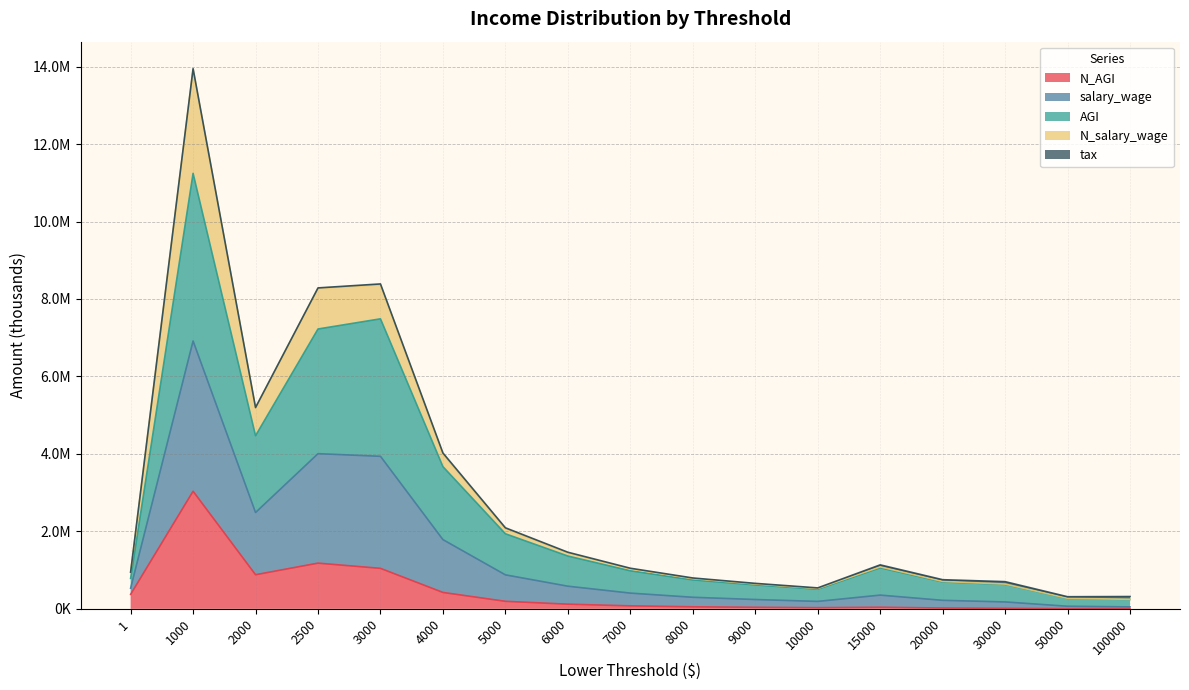

At which category does salary_wage reach its first local valley?

2000